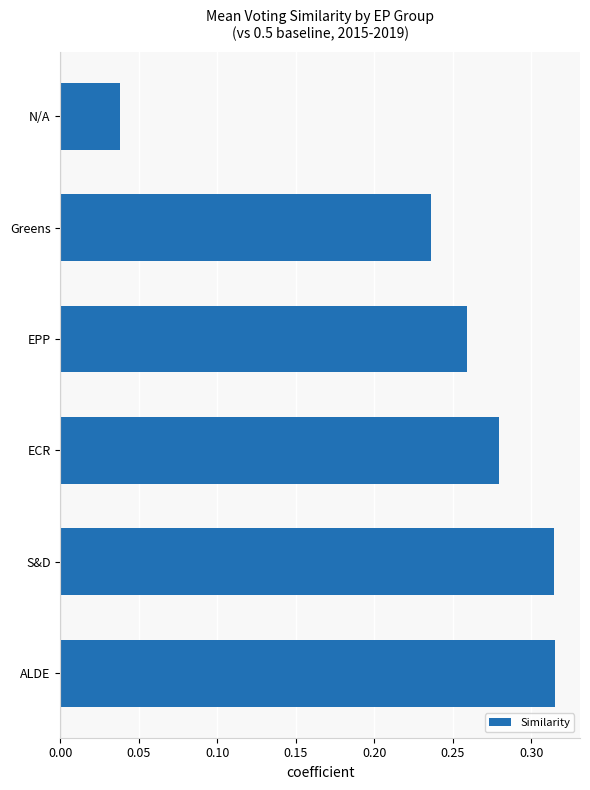

What is the sum of the values at ECR and ALDE?

0.6